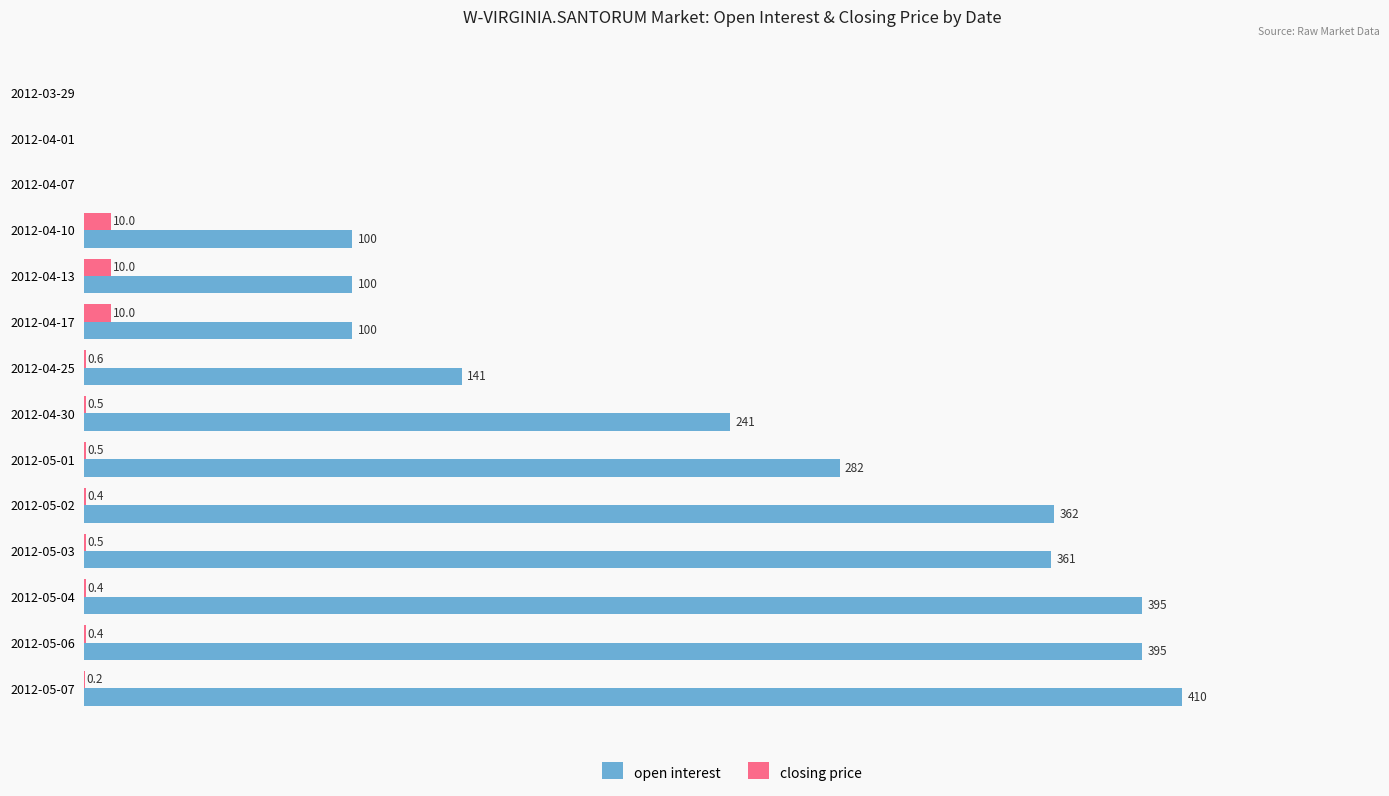

At which category is the sum across all series the highest?

2012-05-07